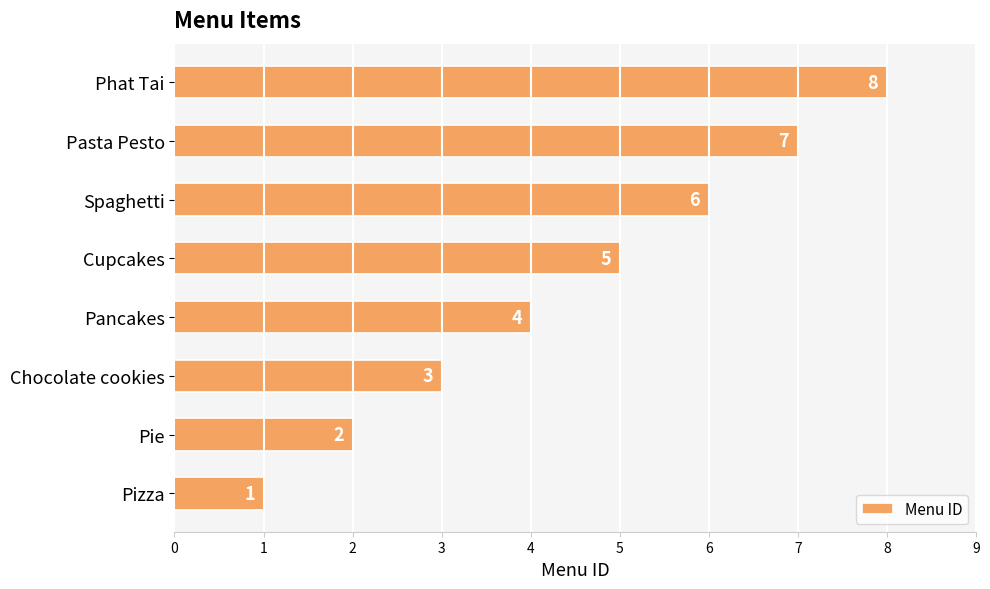

What is the change in value from Pancakes to Phat Tai?

+4